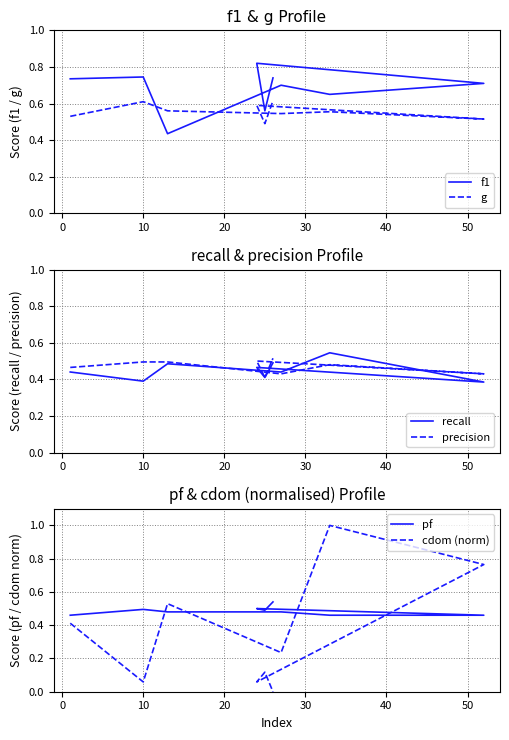

How many lines are shown in the chart?

6